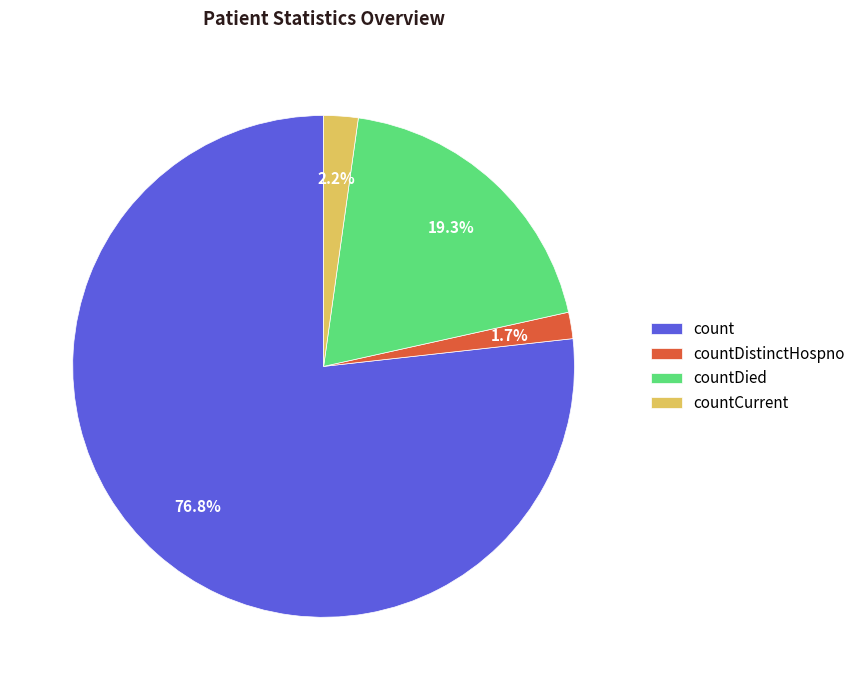

Does count represent more than half of the total?

Yes